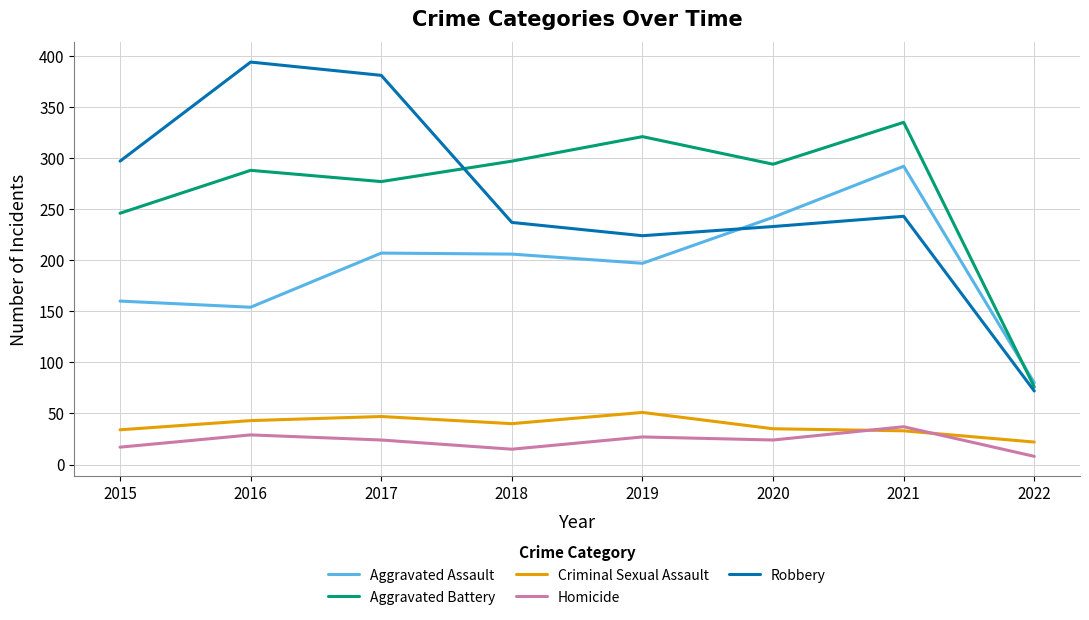

Where is the first local minimum for Criminal Sexual Assault?

2018